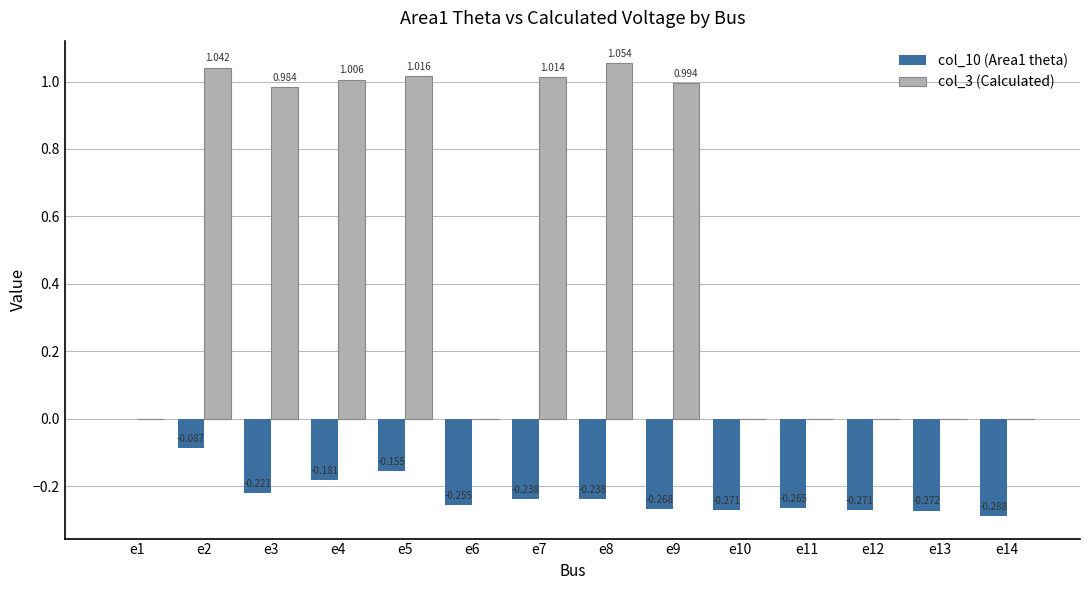

Is the value of col_10 (Area1 theta) at e4 greater than the value of col_3 (Calculated) at e7?

No